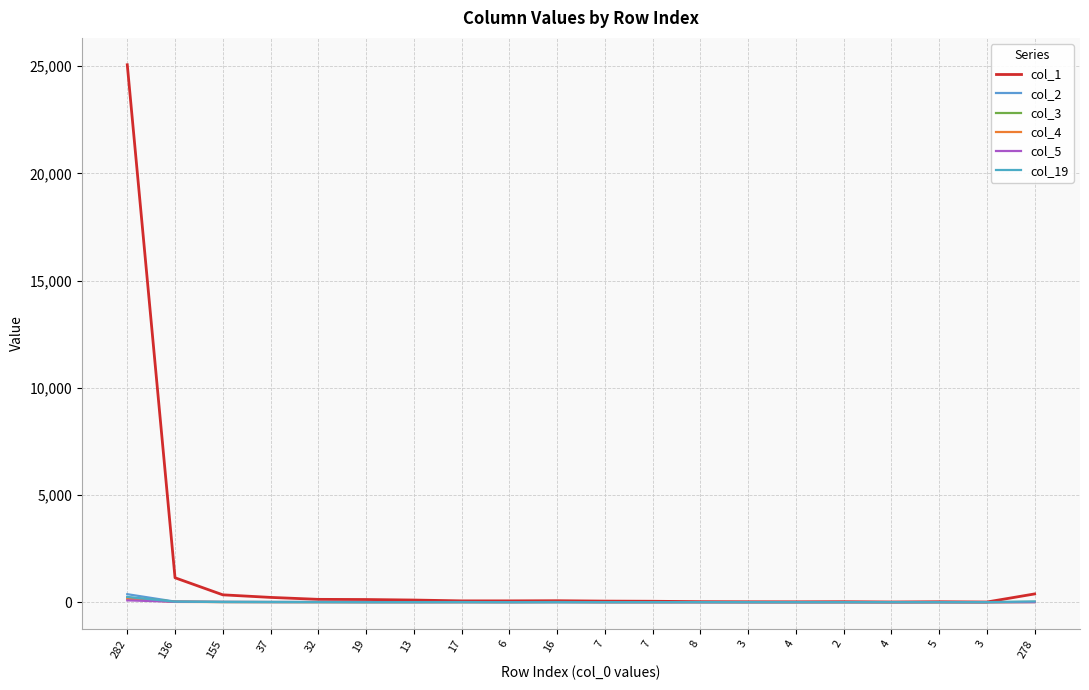

Reading right to left, what are all the values shown in this chart?

col_1: 384	7	19	8	21	16	18	23	42	49	67	60	60	99	123	131	222	342	1138	25069
col_2: 7	0	0	1	0	0	0	0	0	1	4	0	5	1	4	5	13	17	26	372
col_3: 12	1	0	0	0	1	1	1	0	0	4	2	2	2	1	4	5	7	24	219
col_4: 4	0	0	1	0	0	0	1	0	1	6	2	3	2	3	3	4	5	10	149
col_5: 2	0	0	0	0	0	0	0	1	1	4	3	4	3	4	6	4	8	19	84
col_19: 32	1	0	2	1	1	1	2	3	1	1	0	3	3	0	4	4	8	23	243